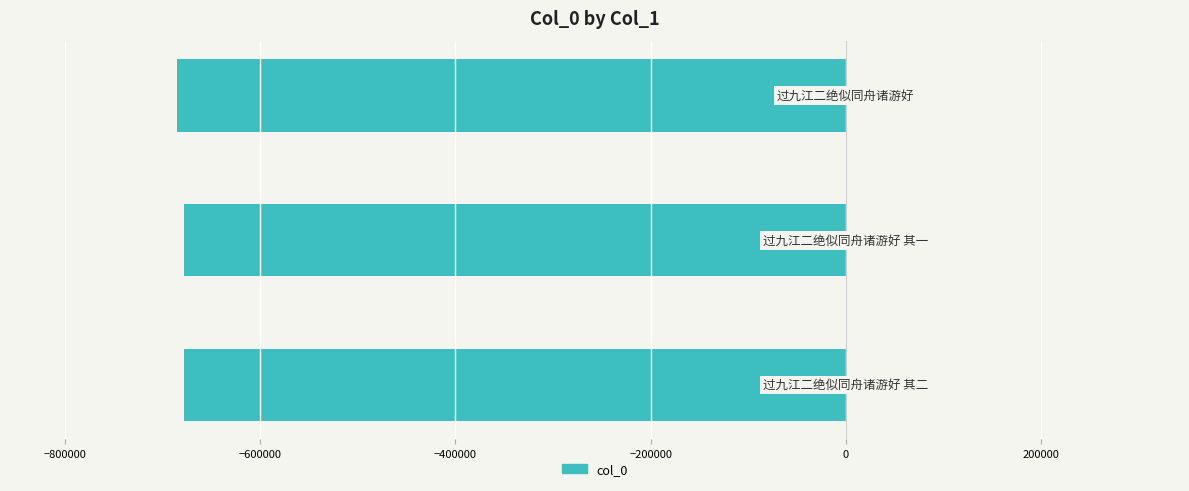

Does the chart contain any negative values?

Yes